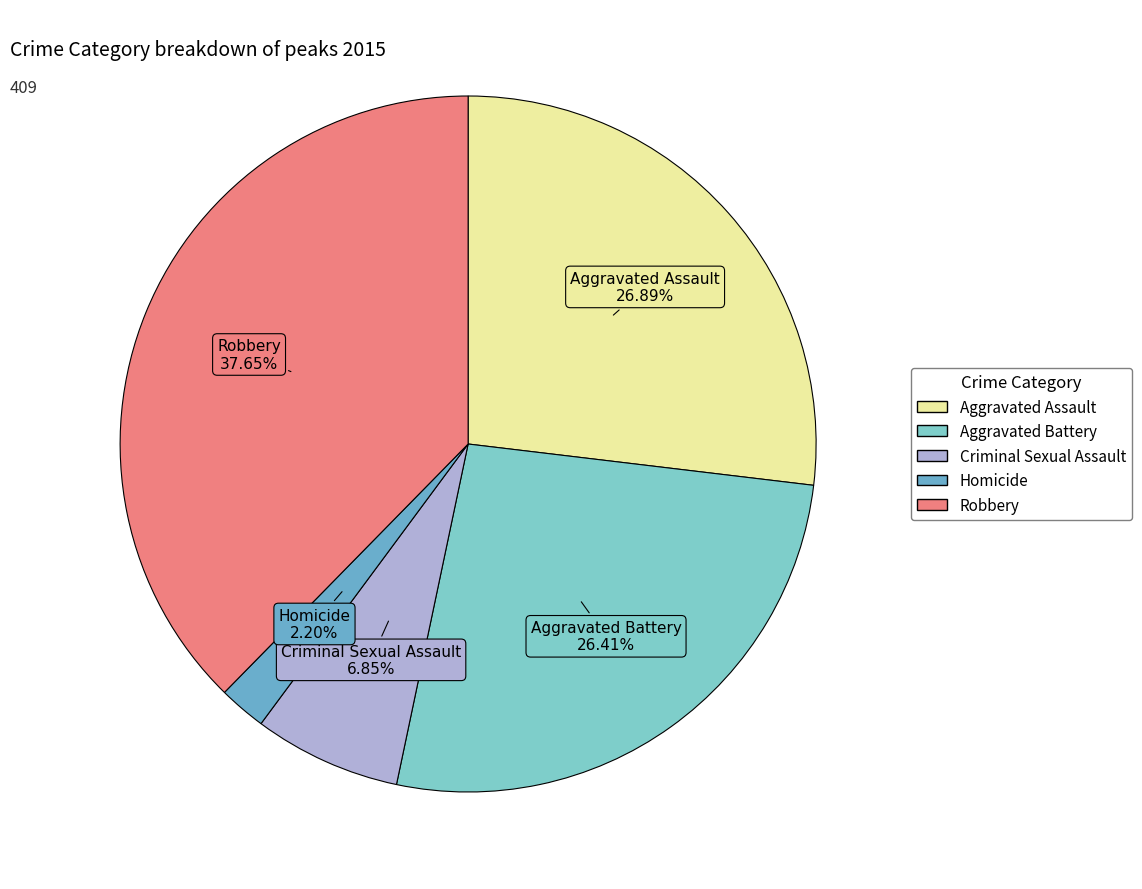

What percentage is the Homicide slice, to the nearest percent?

2%